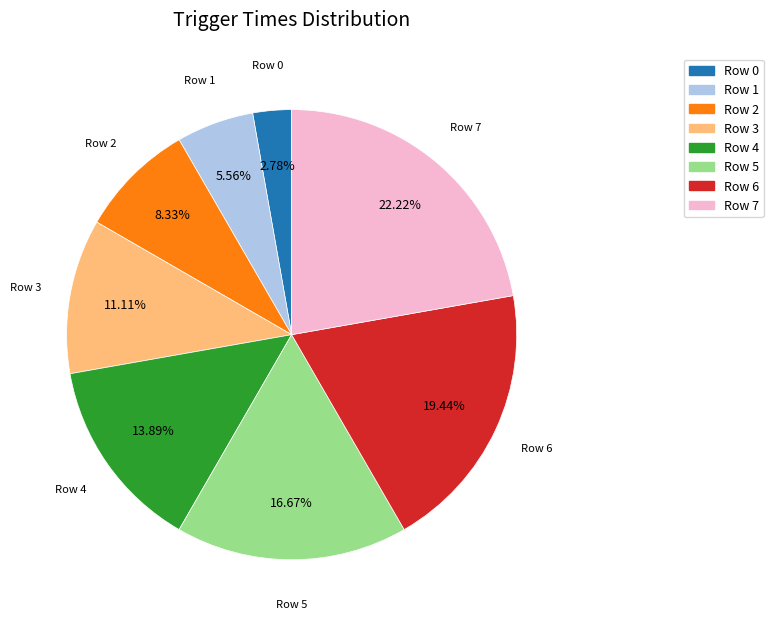

True or false: Row 2 accounts for 16% of the total.

False